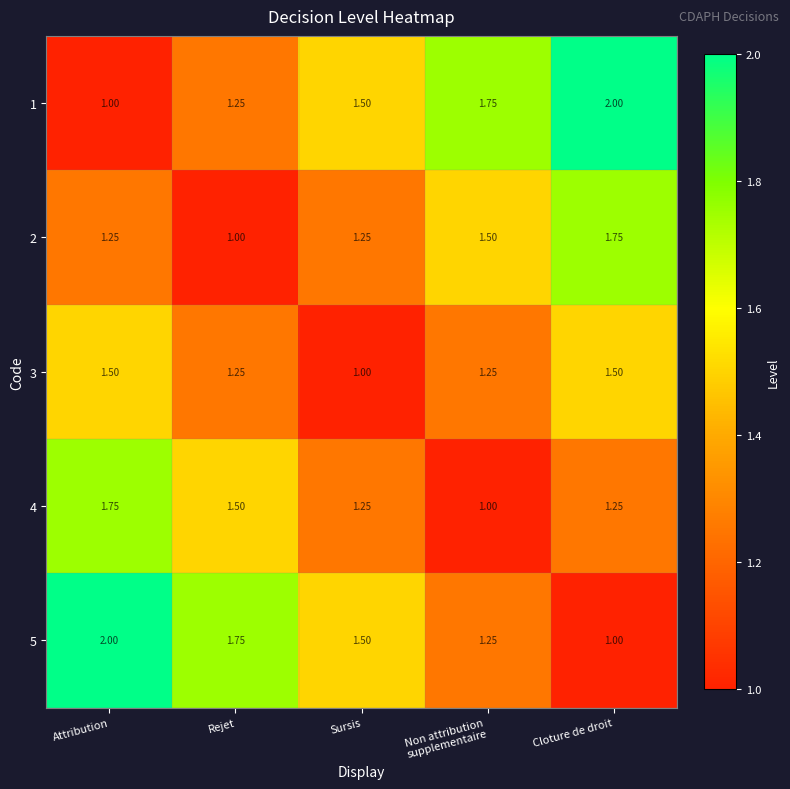

At which label does 1 reach its peak?

Cloture de droit